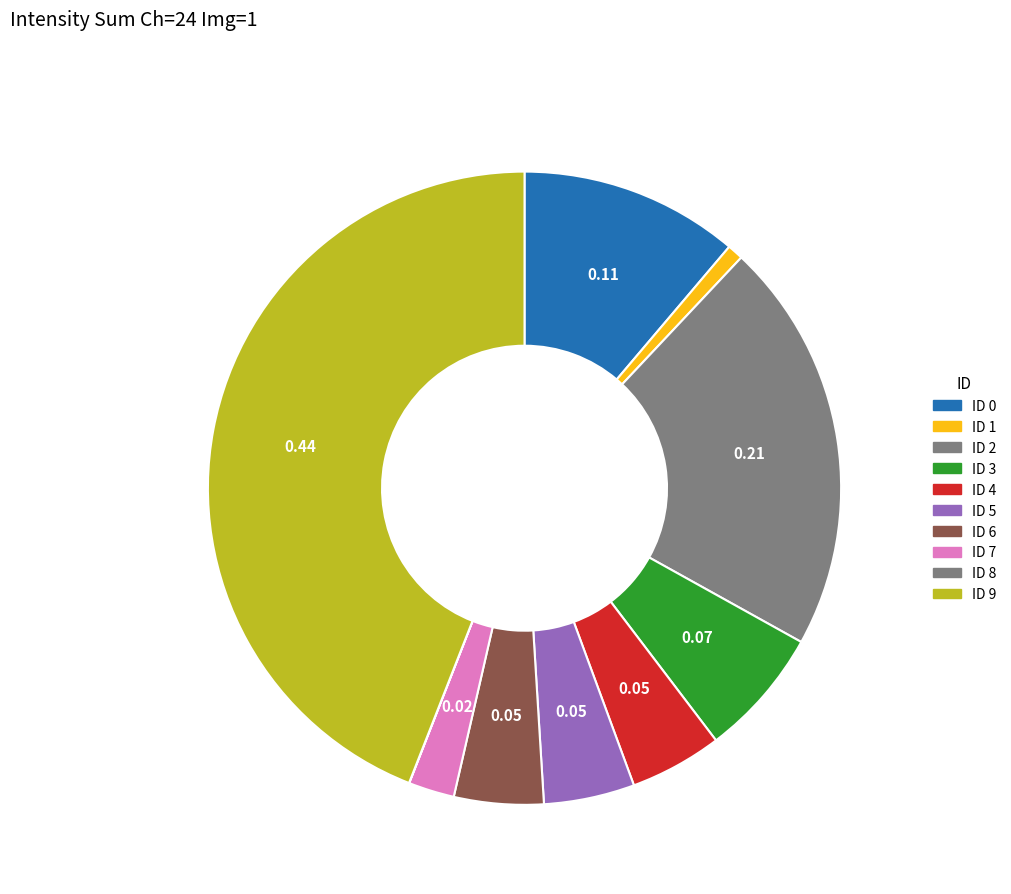

Is it true that ID 7 is 1% of the pie?

False